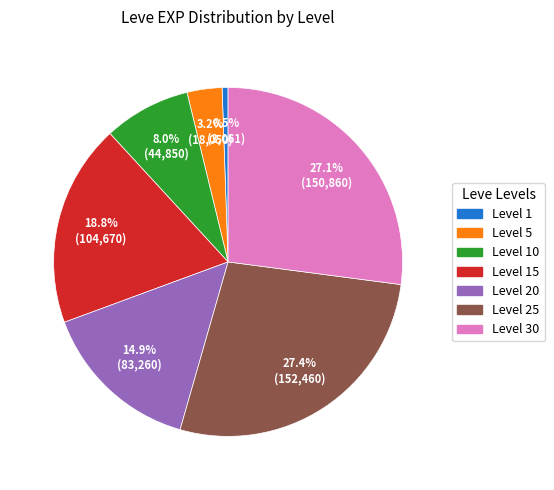

What portion of the pie excludes Level 20?

85.1%